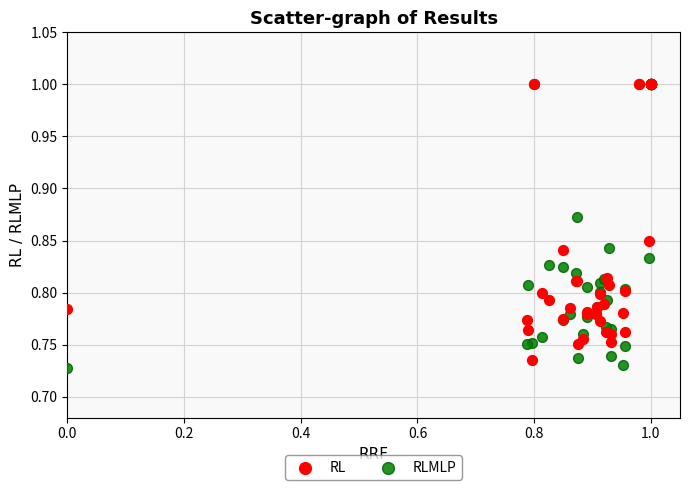

What are all the series names shown in the legend?

RL, RLMLP